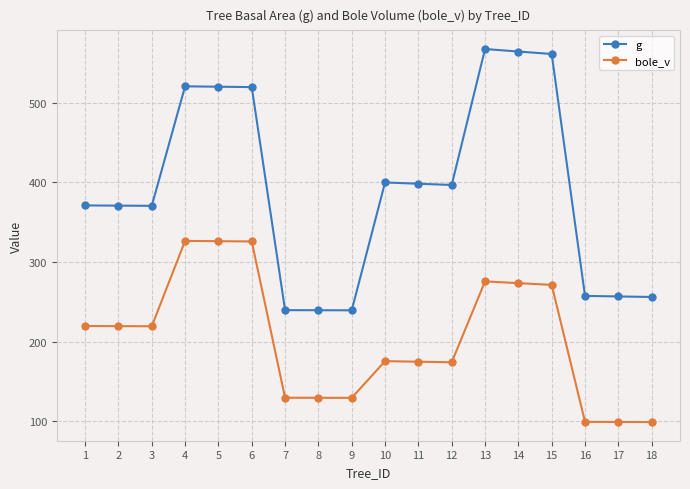

Which series changed the most between 13 and 16?

g